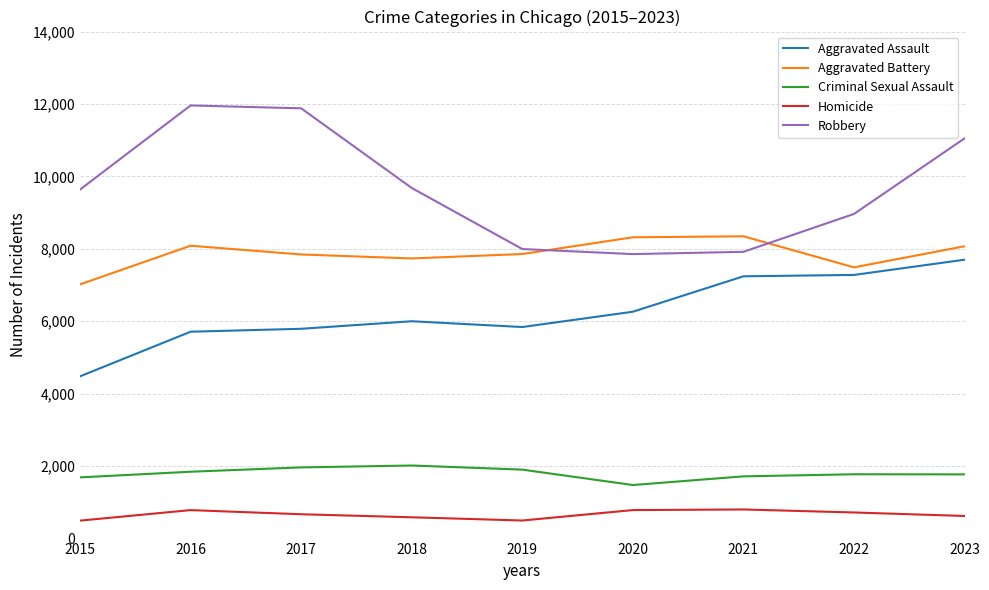

Which series has the widest spread of values?

Robbery